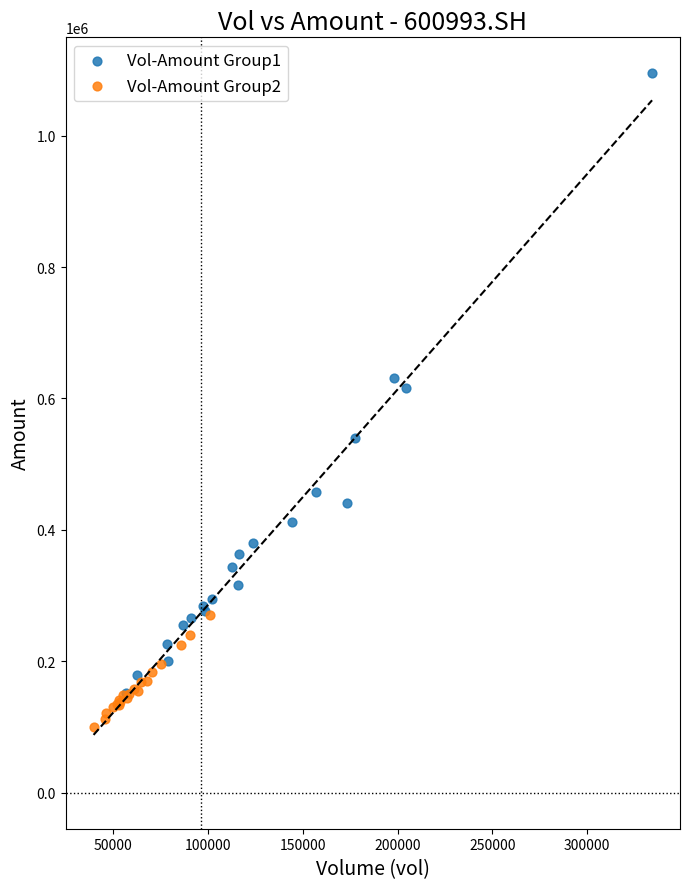

Which series contains the lowest Y value?

Vol-Amount Group2